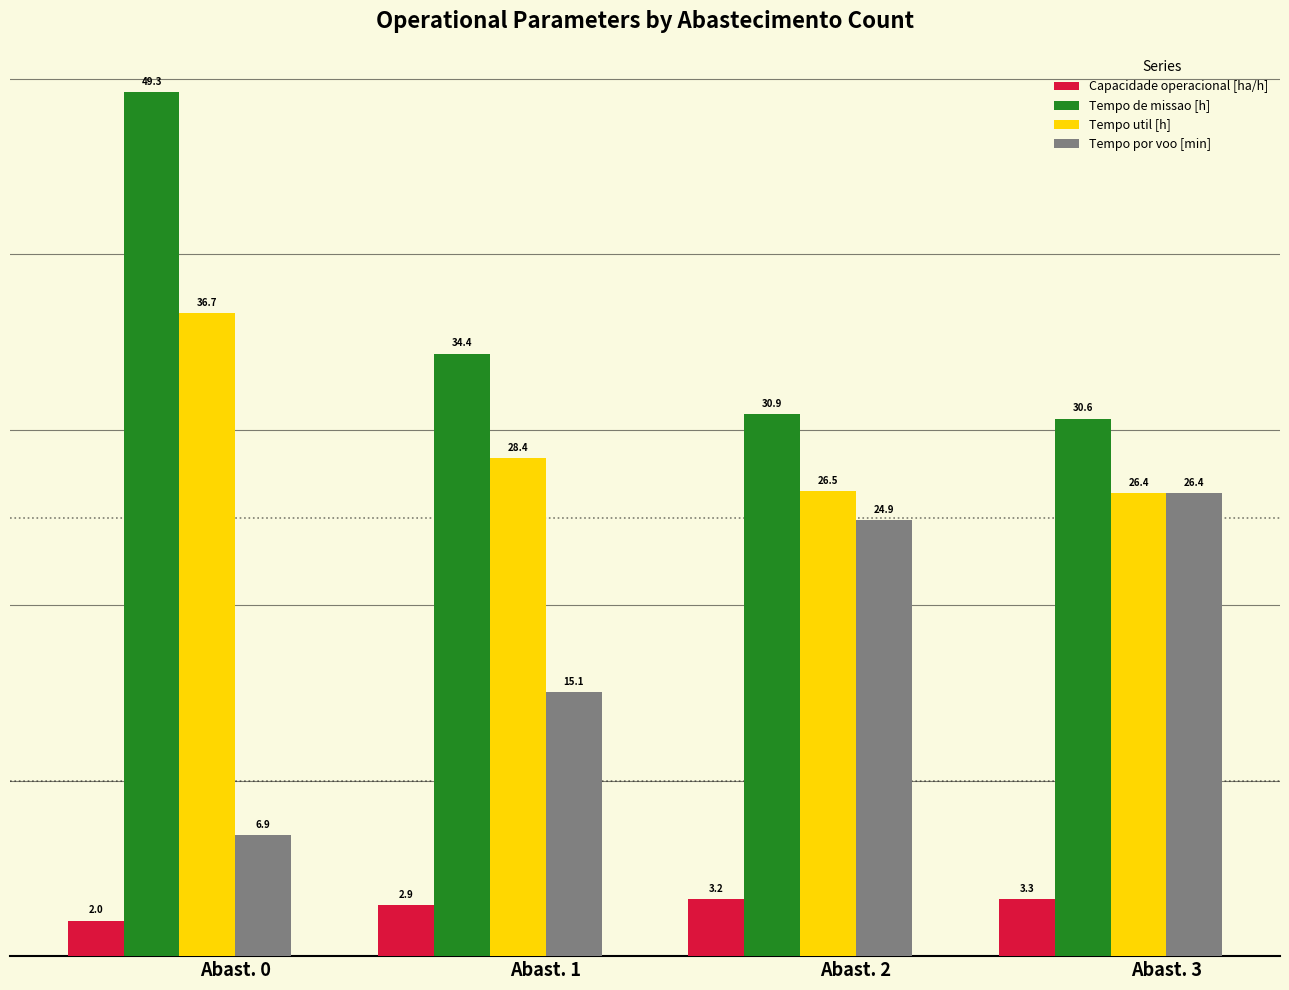

What is the total value across all series at Abast. 3?

86.7